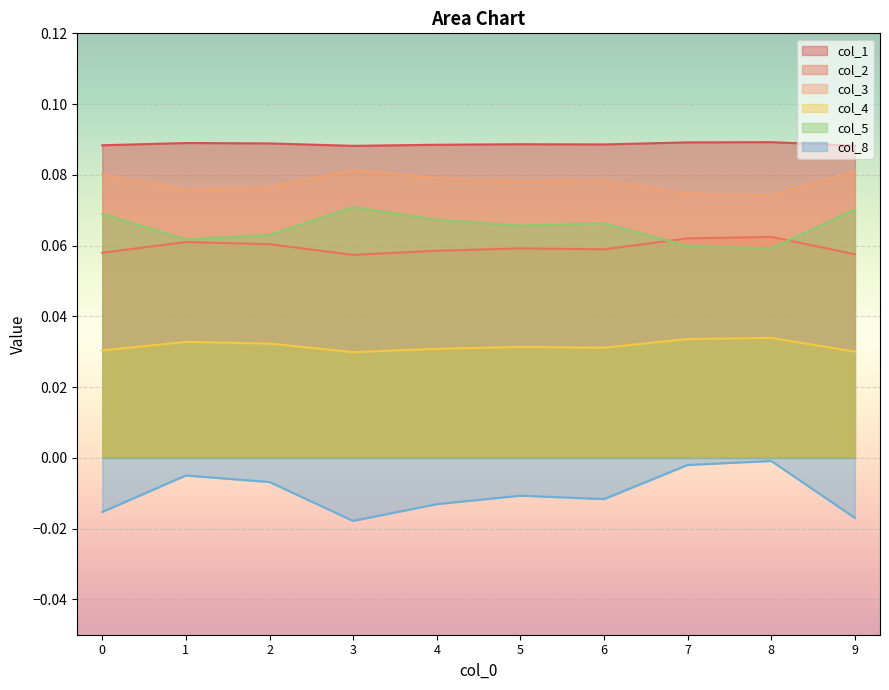

Which has a higher value, 3 or 5?

5